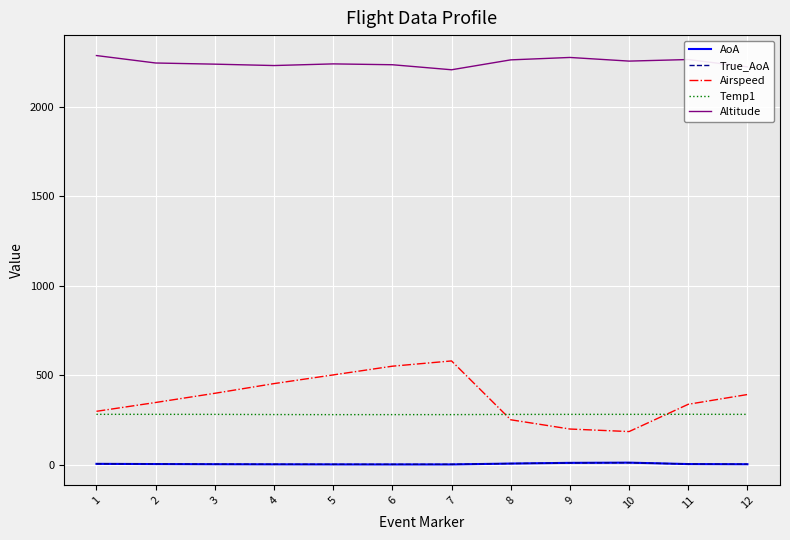

What is the difference between the maximum and minimum values in the AoA series?

10.2